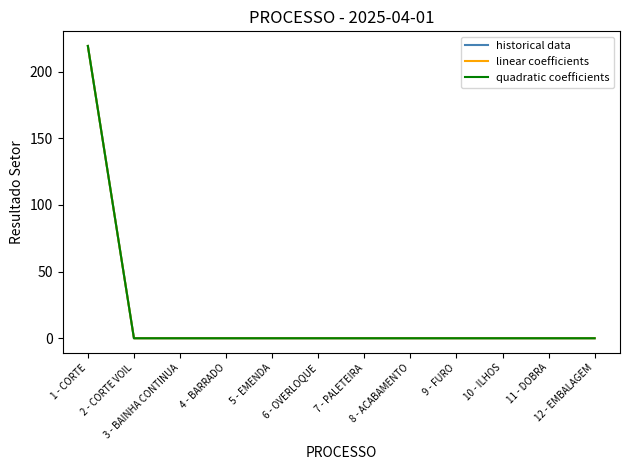

What is the highest value of the historical data series?

219.2